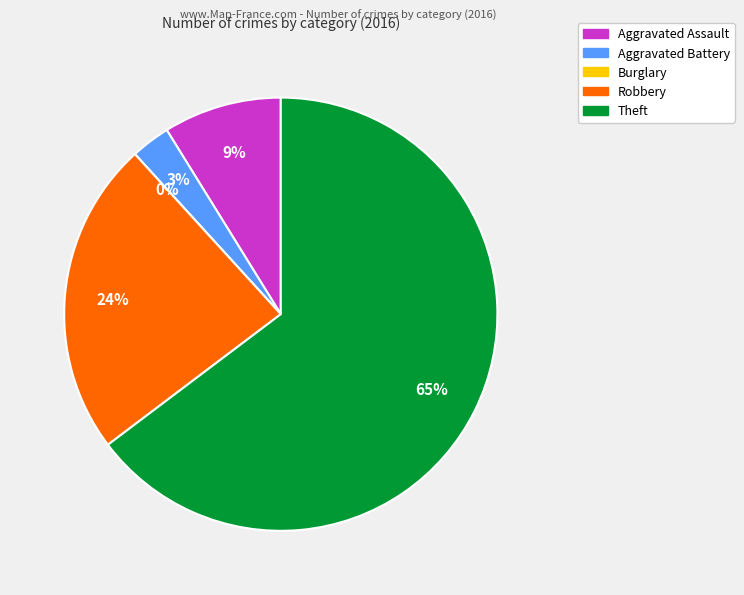

To the nearest percent, what is the difference between the Aggravated Assault and Theft slice percentages?

56%